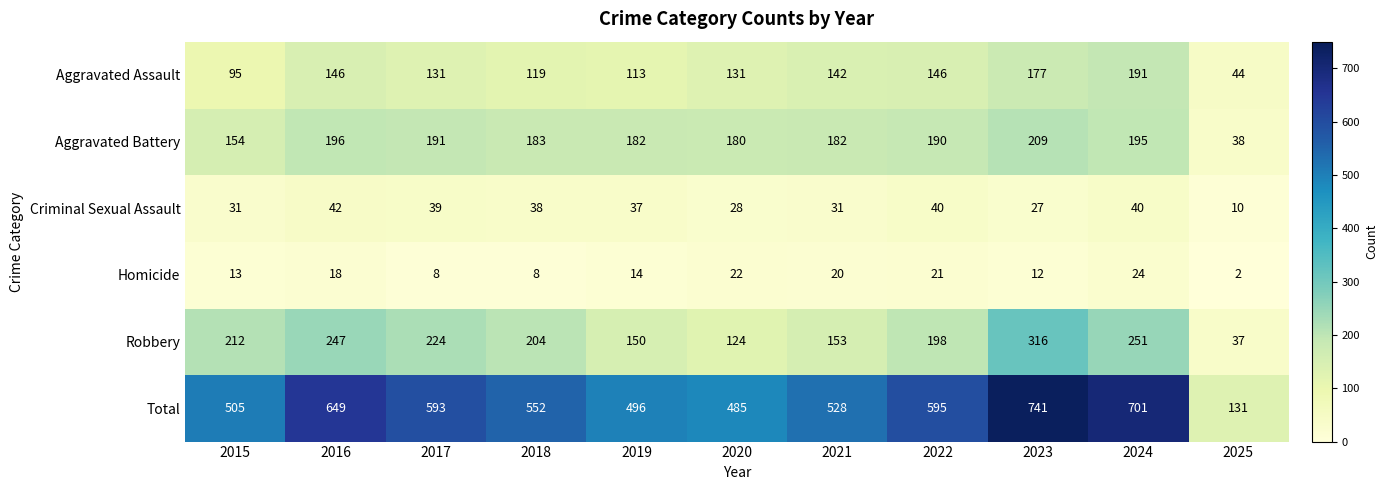

The Aggravated Battery series shows 195 at 2024. True or false?

True